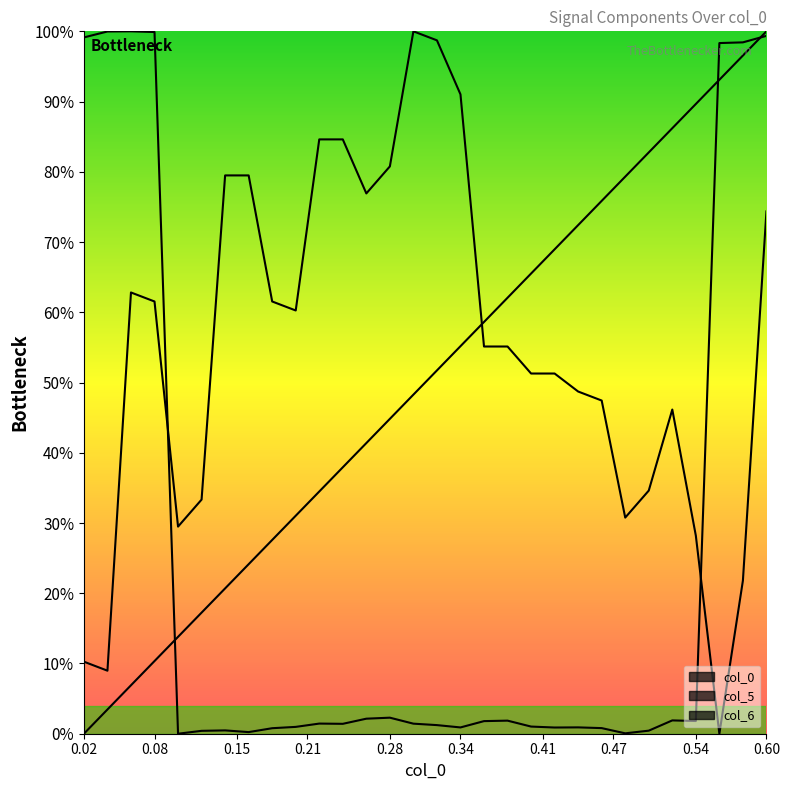

Is the value of col_5 at 0.2 greater than the value of col_0 at 0.56?

No